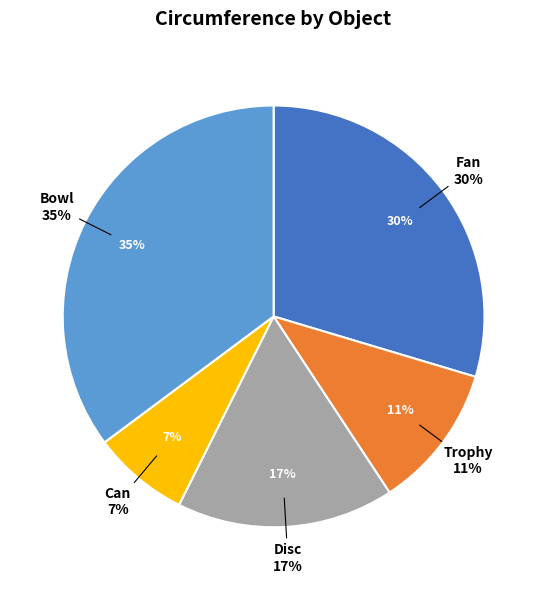

Is it true that Bowl is 49% of the pie?

False